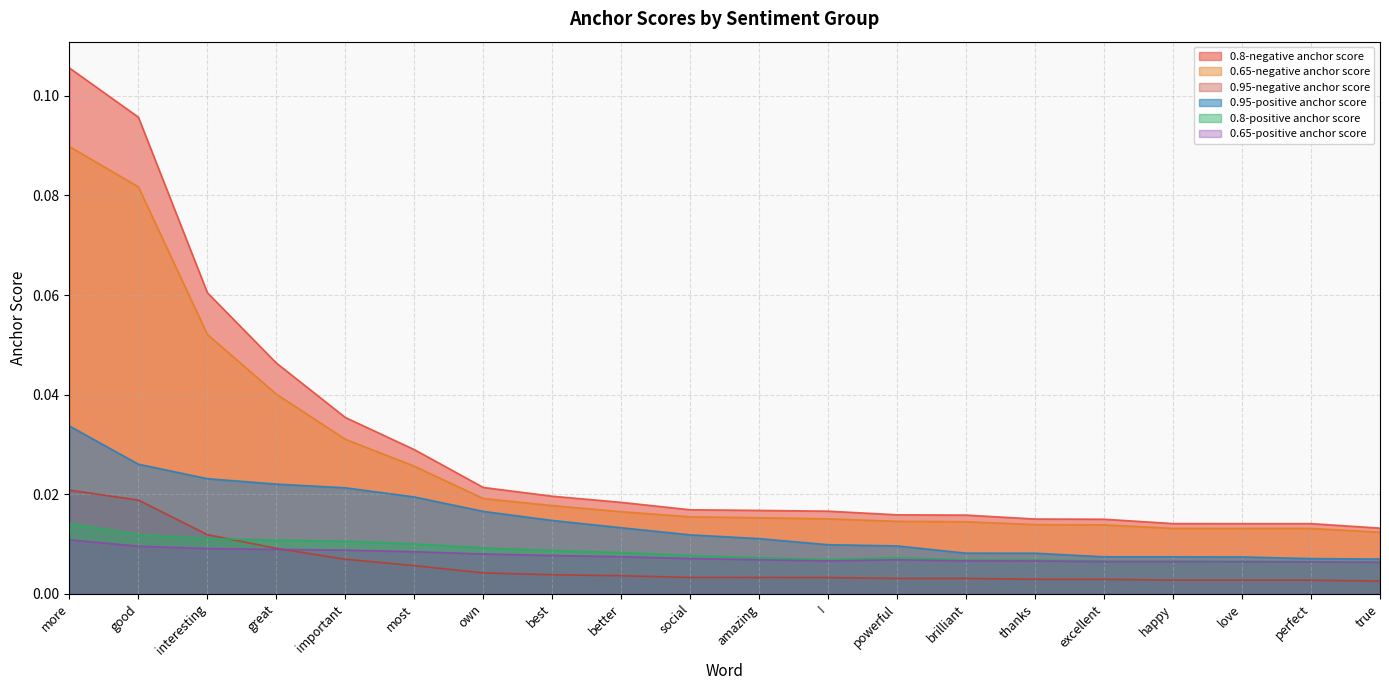

True or false: 0.65-positive anchor score and 0.95-positive anchor score intersect in this chart.

False